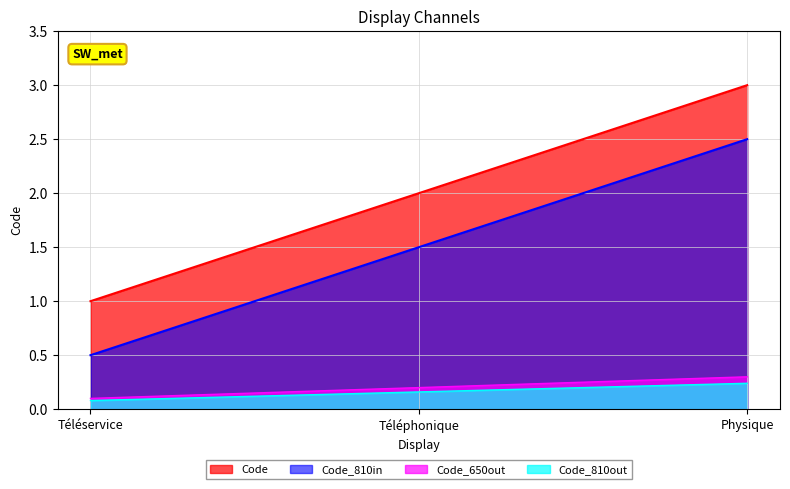

What is the sum of all values?

6